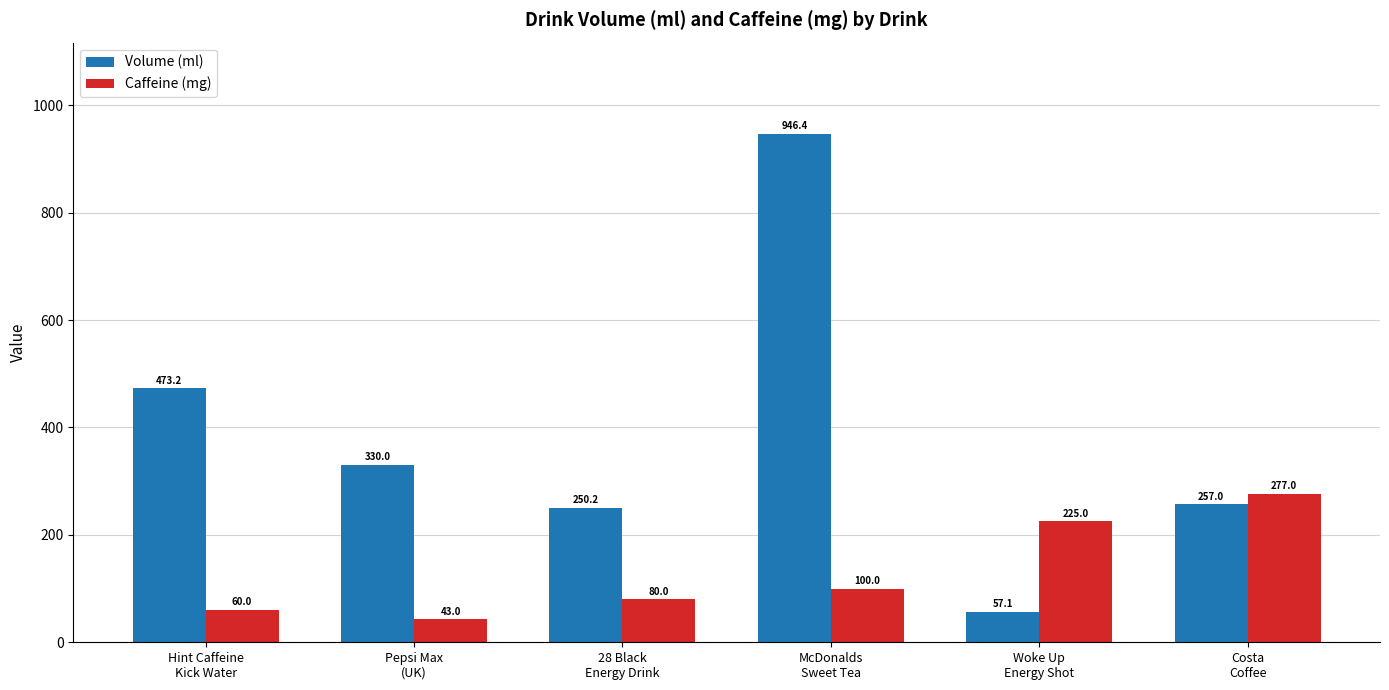

At which category is the sum across all series the highest?

McDonalds
Sweet Tea